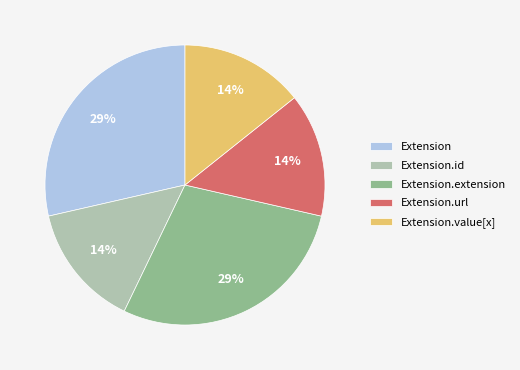

Is there a majority slice in this chart?

No